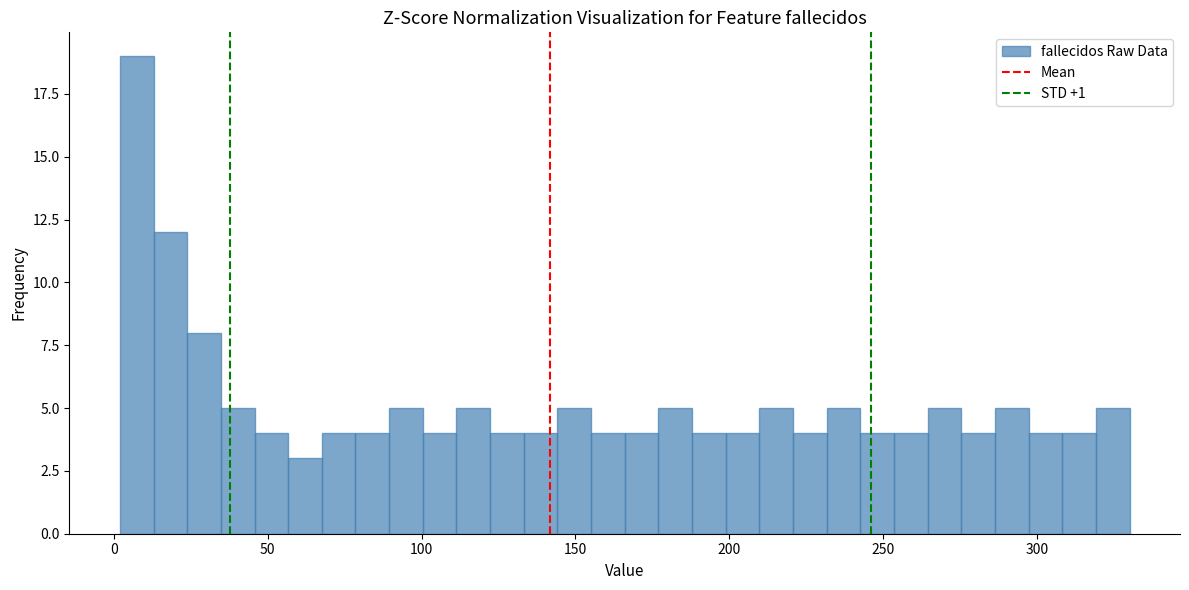

Around what value on the x-axis is the tallest bar? Give the approximate position of its centre, as read against the axis.

5